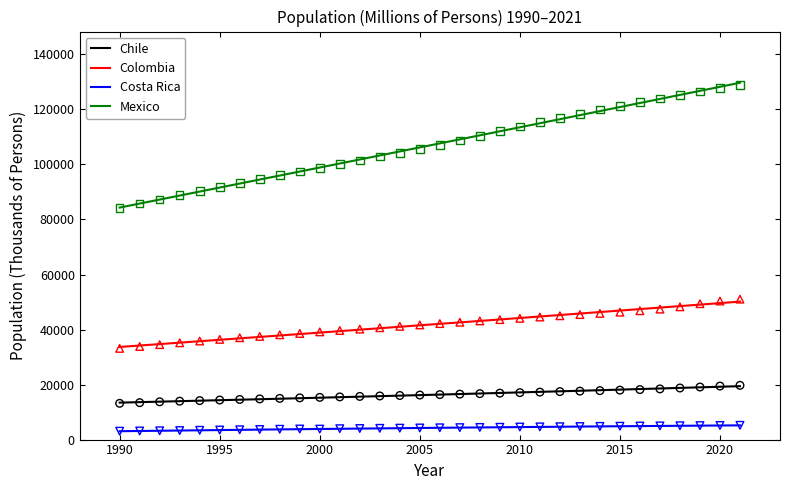

Which series contains the highest Y value?

Mexico